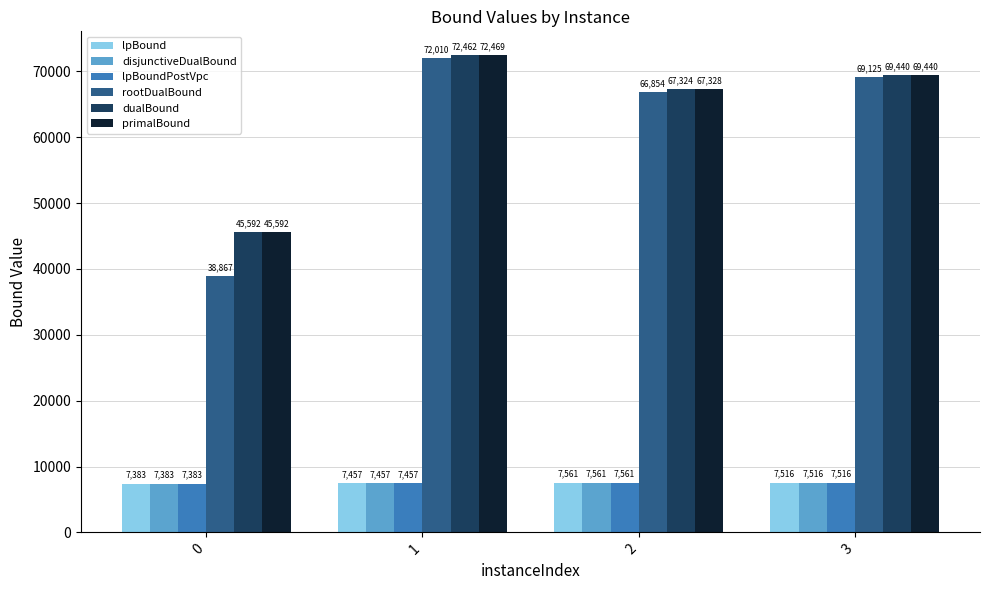

What are all the series names shown in the legend?

lpBound, disjunctiveDualBound, lpBoundPostVpc, rootDualBound, dualBound, primalBound